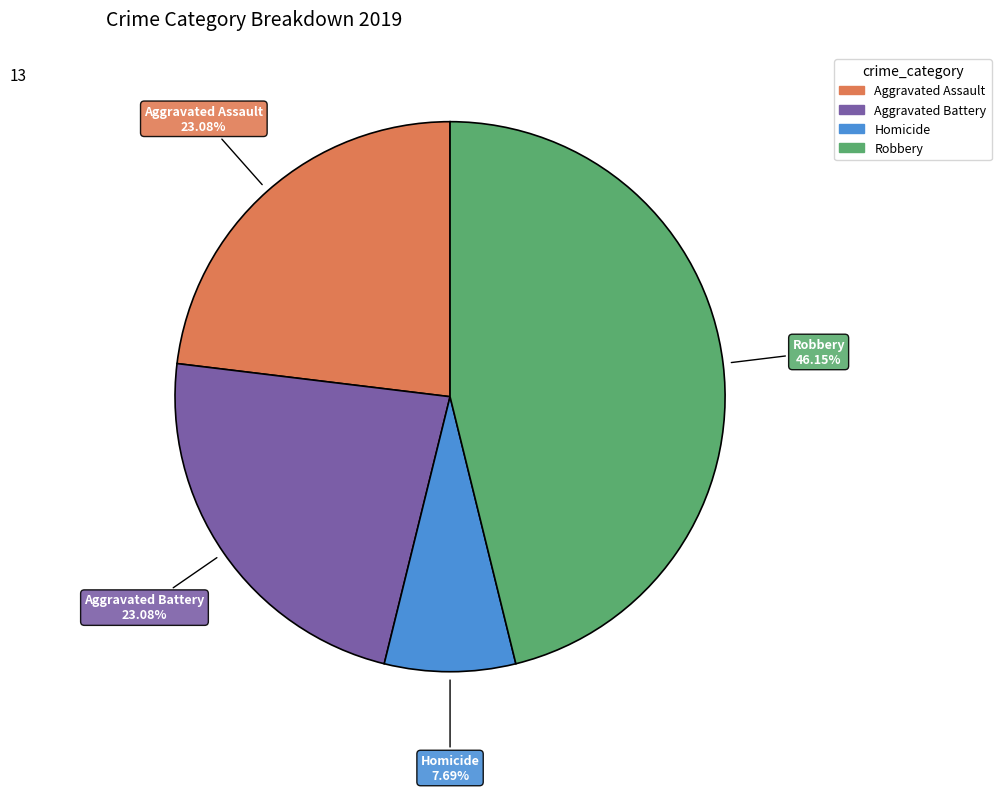

Is there any slice that represents more than half of the pie?

No